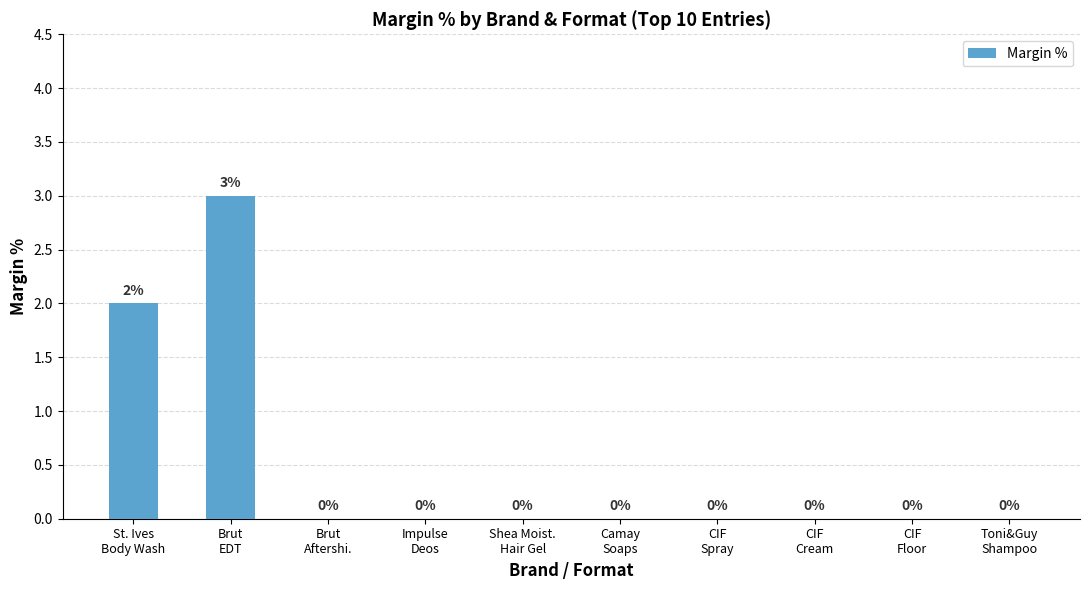

True or false: the data shows 0 at CIF
Cream.

True